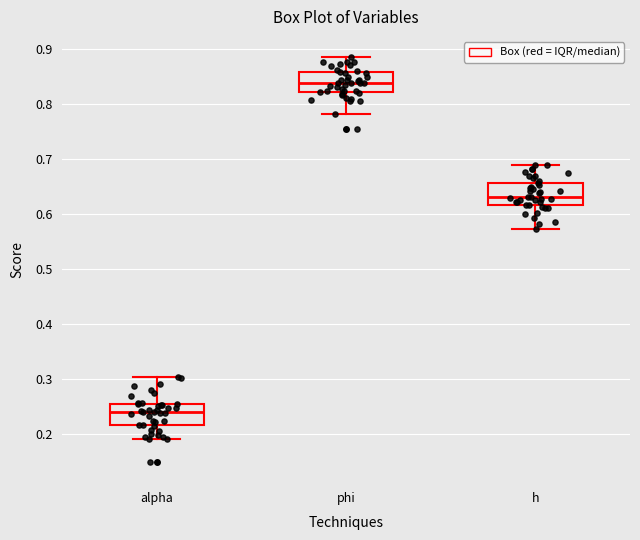

Reading left to right, transcribe this box plot: for each box, give where its median line is, the range the box spans, and where its two whiskers end, as read against the y-axis. The values are not printed on the chart, so give them approximately, as read against the axis.

alpha: median 0.24, box 0.22 to 0.25, whiskers 0.19 to 0.30
phi: median 0.84, box 0.82 to 0.86, whiskers 0.78 to 0.89
h: median 0.63, box 0.62 to 0.66, whiskers 0.57 to 0.69